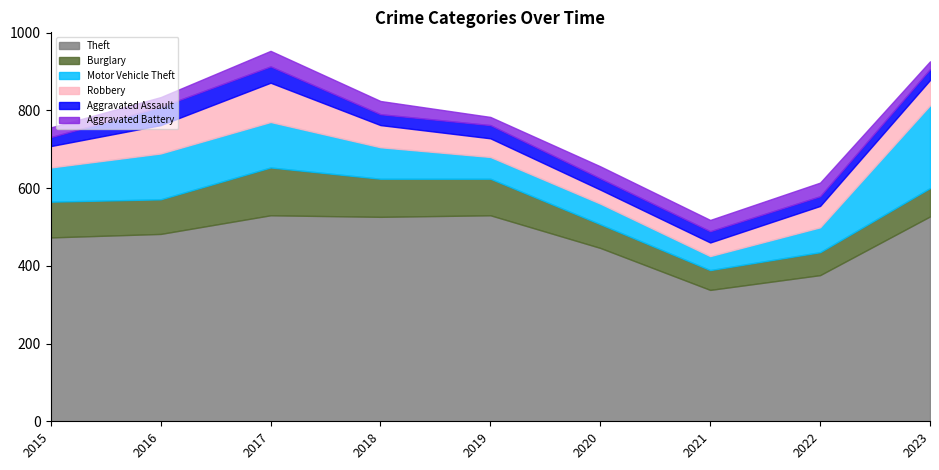

How many interior local valleys does the Aggravated Assault series have?

2